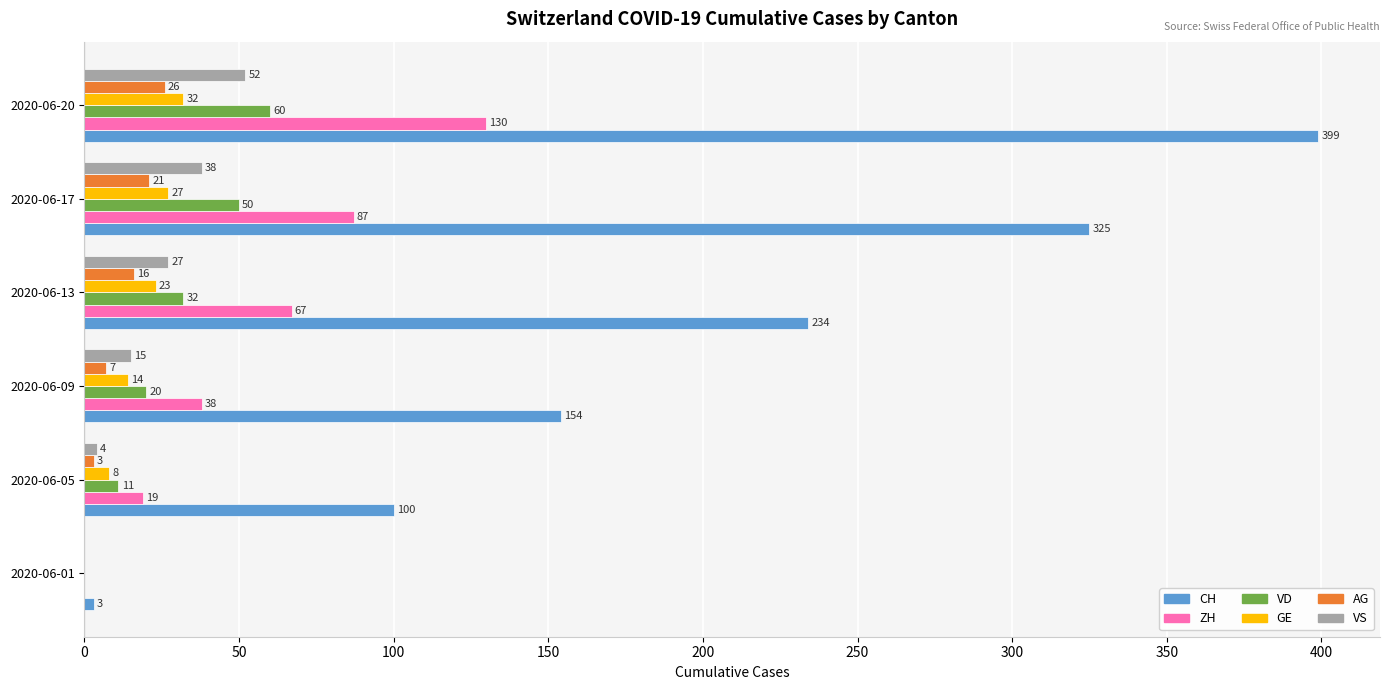

Which series has the largest range (max minus min)?

CH